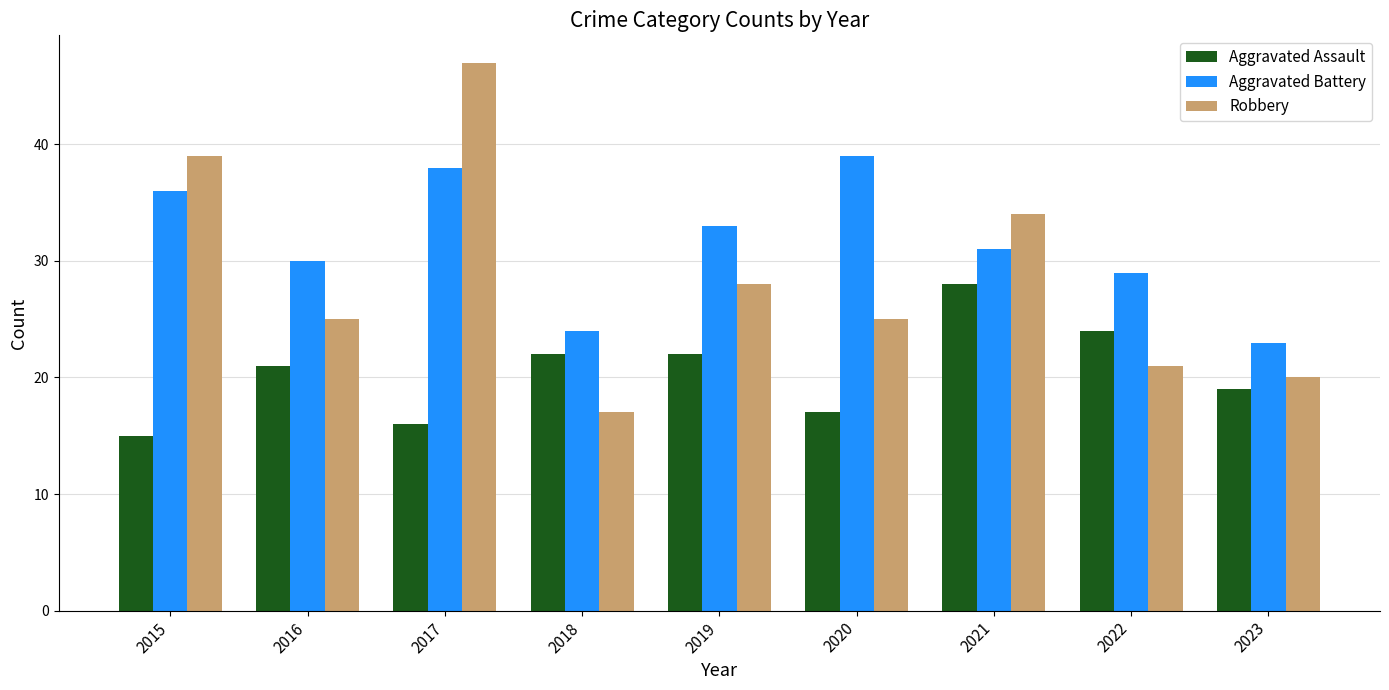

List the labels in order of Aggravated Battery value, smallest first.

2023, 2018, 2022, 2016, 2021, 2019, 2015, 2017, 2020